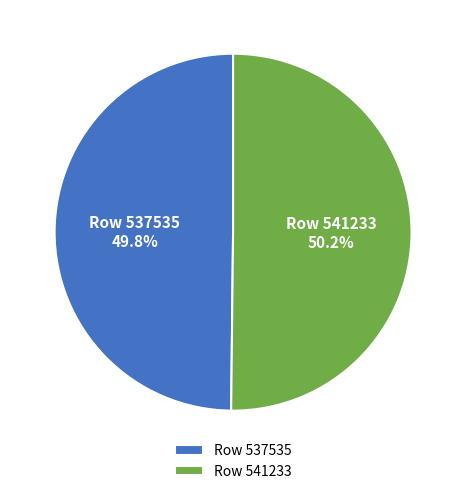

Is there any slice that represents more than half of the pie?

Yes